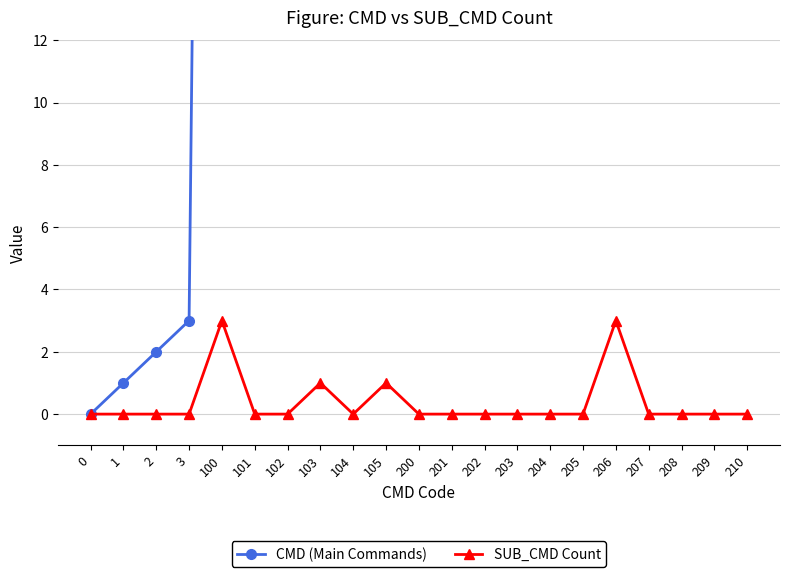

What is the maximum value for SUB_CMD Count?

3